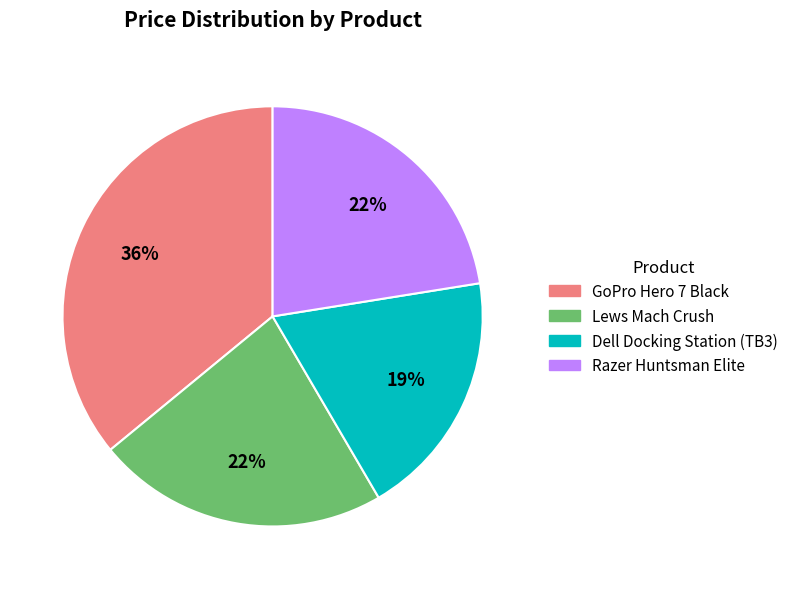

To the nearest percent, what is the average slice percentage?

25%